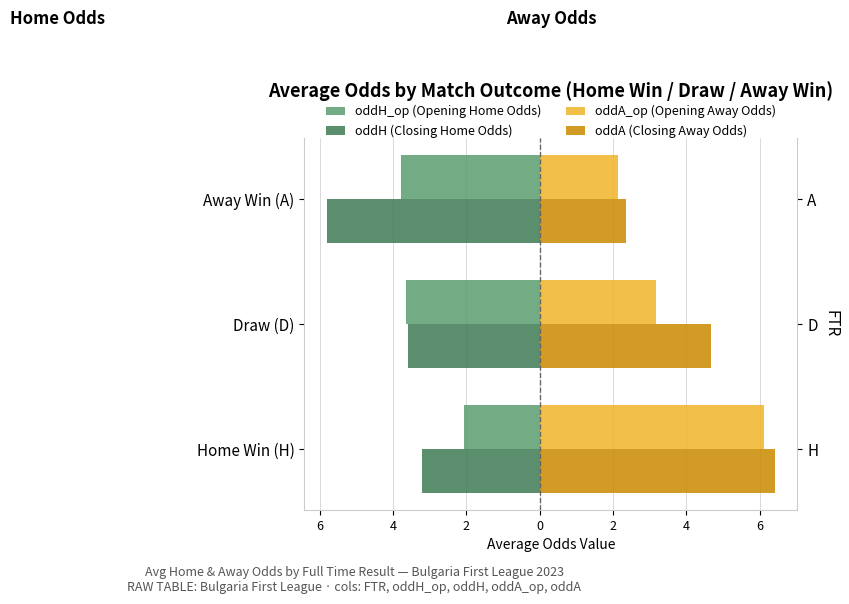

True or false: oddA (Closing Away Odds) has a value of 2.6 at Draw (D).

False